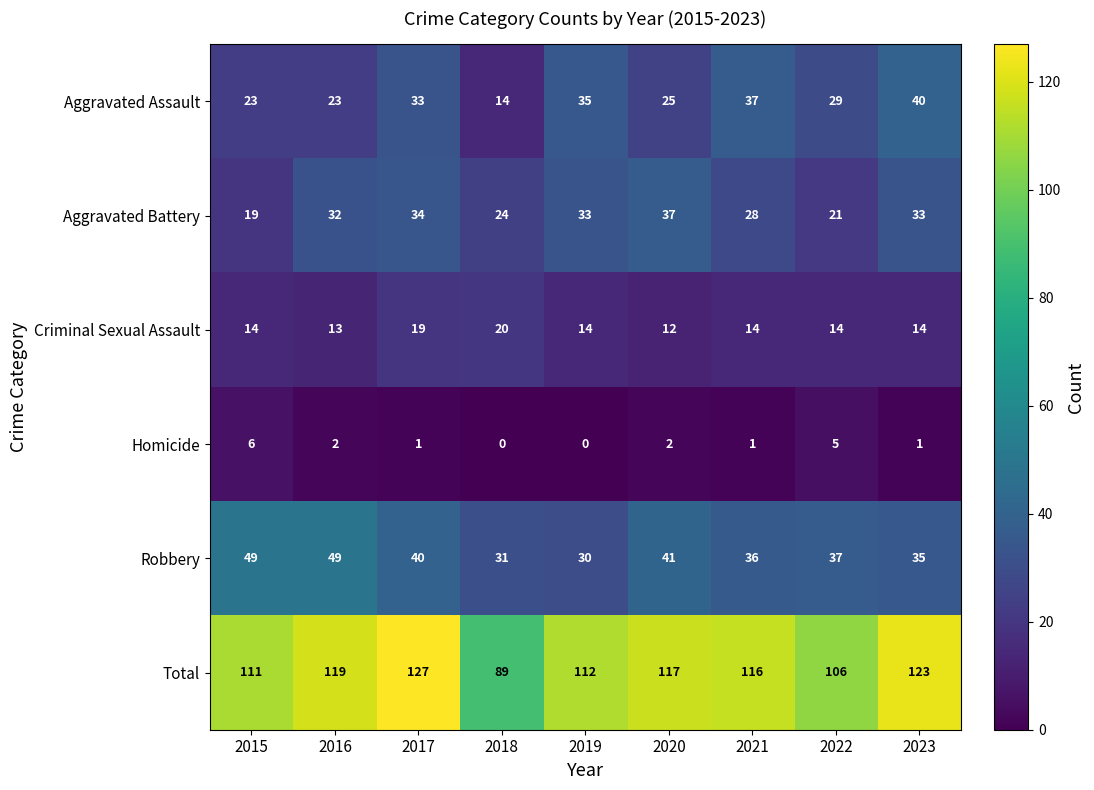

What is the total value across all series at 2022?

212